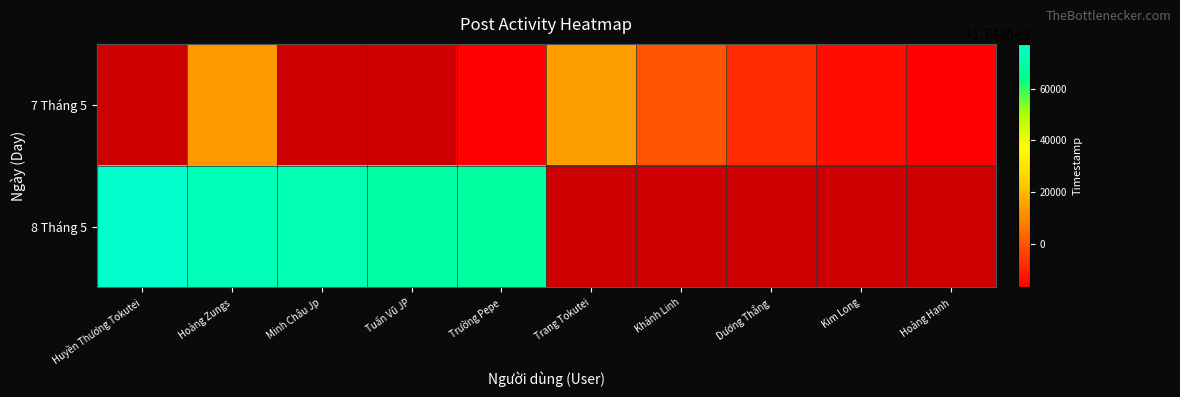

Which has a higher value, Hoàng Hạnh or Kim Long?

Kim Long